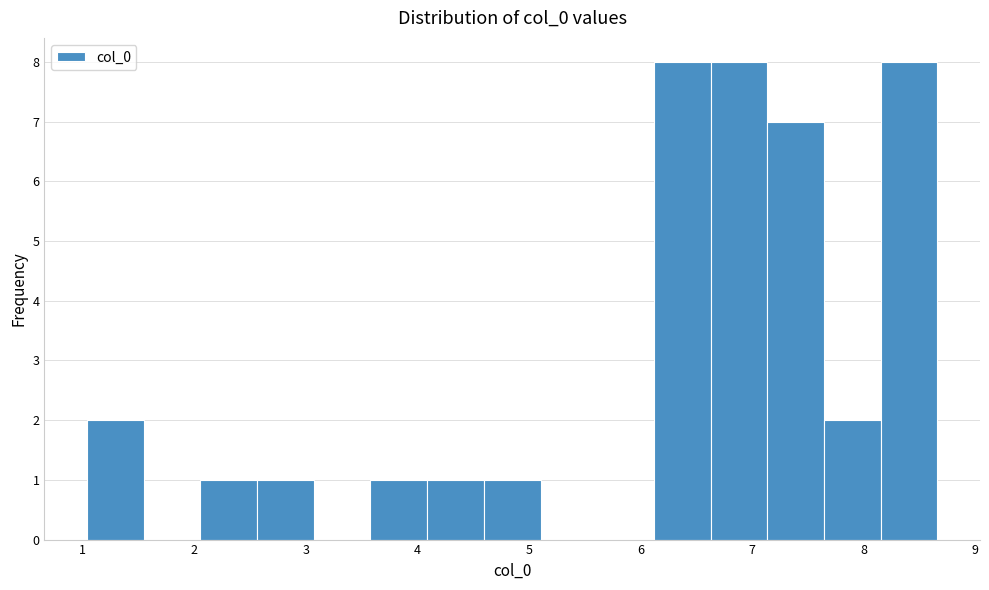

What is the height of the bar covering 4.6 to 5.1 on the x-axis? Neither the bar edges nor the heights are printed on the chart, so give them approximately, as read against the axes.

1